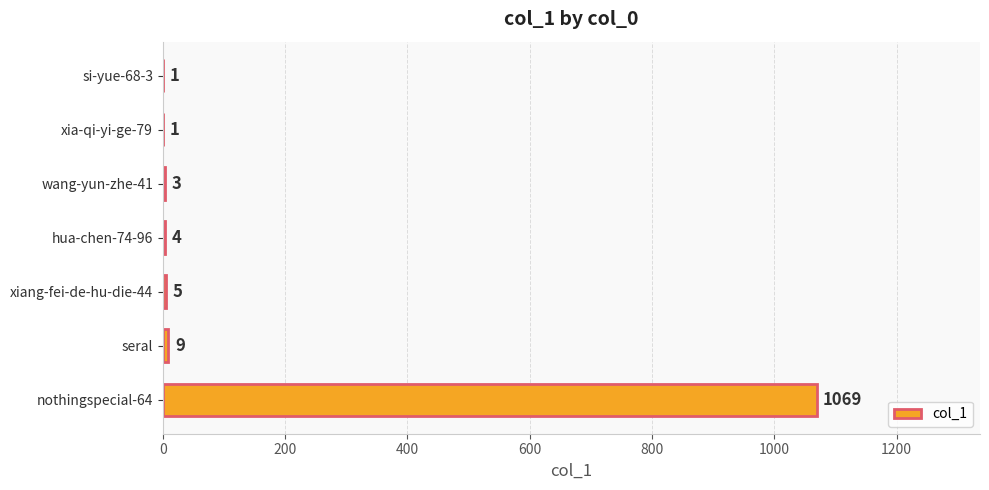

What is the average value?

156